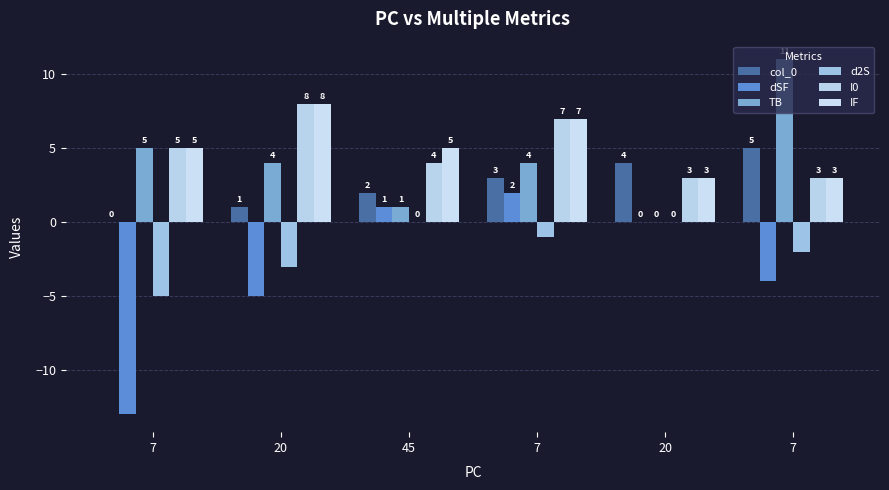

Count the number of categories in the chart.

6